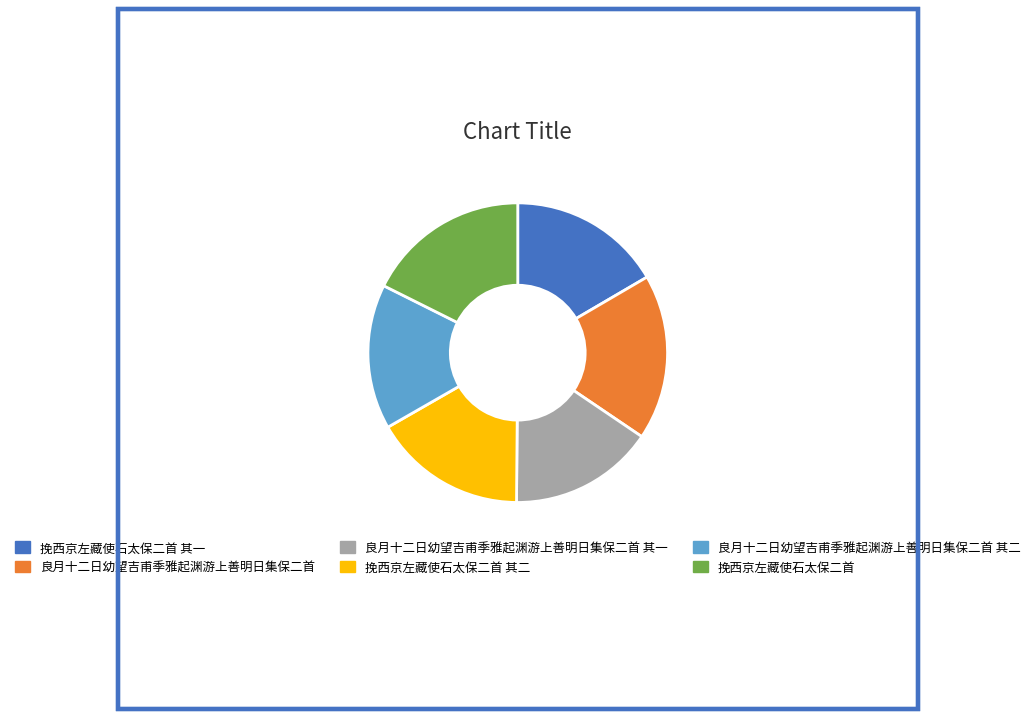

Is it true that 挽西京左藏使石太保二首 is 18% of the pie?

True